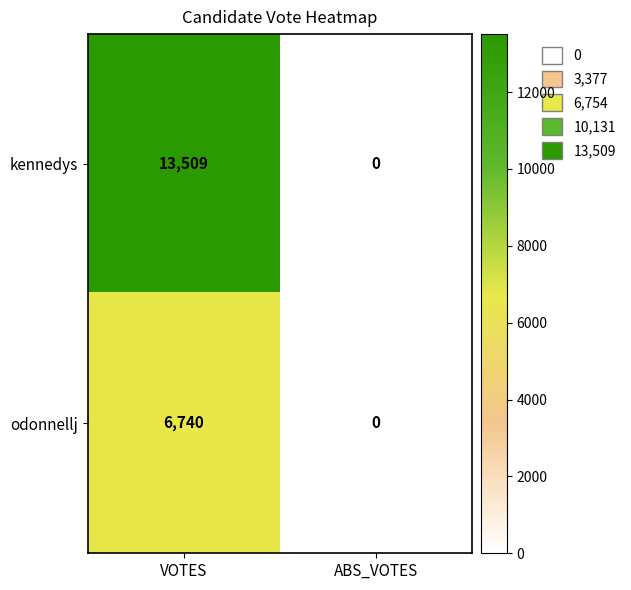

Reading left to right, what are all the values shown in this chart?

kennedys: 13509	0
odonnellj: 6740	0